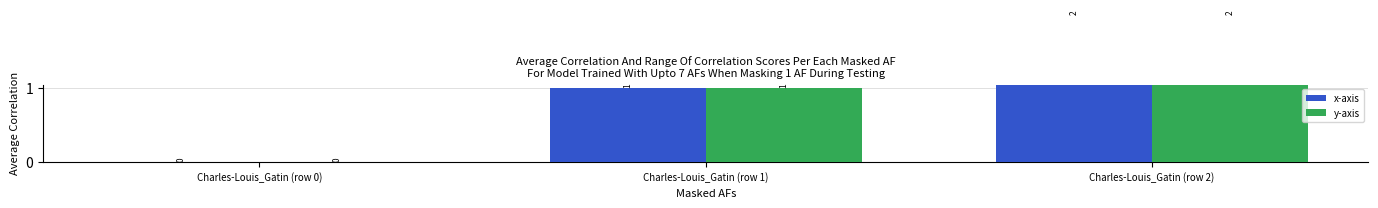

Reading right to left, list all the values displayed in this chart.

x-axis: 2	1	0
y-axis: 2	1	0